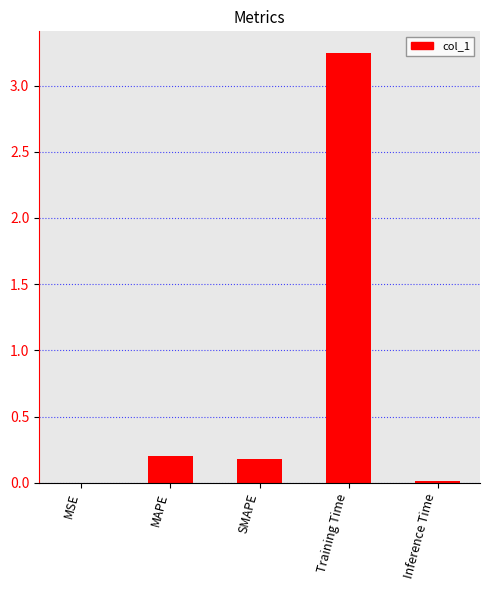

What is the change in value from SMAPE to Training Time?

+3.1